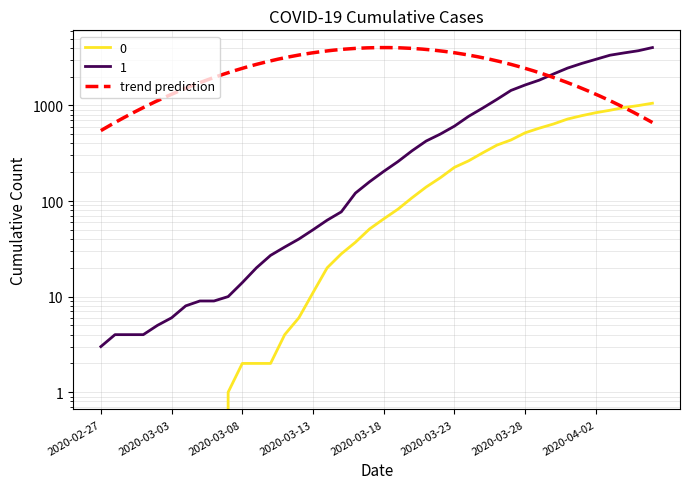

How many lines are shown in the chart?

2